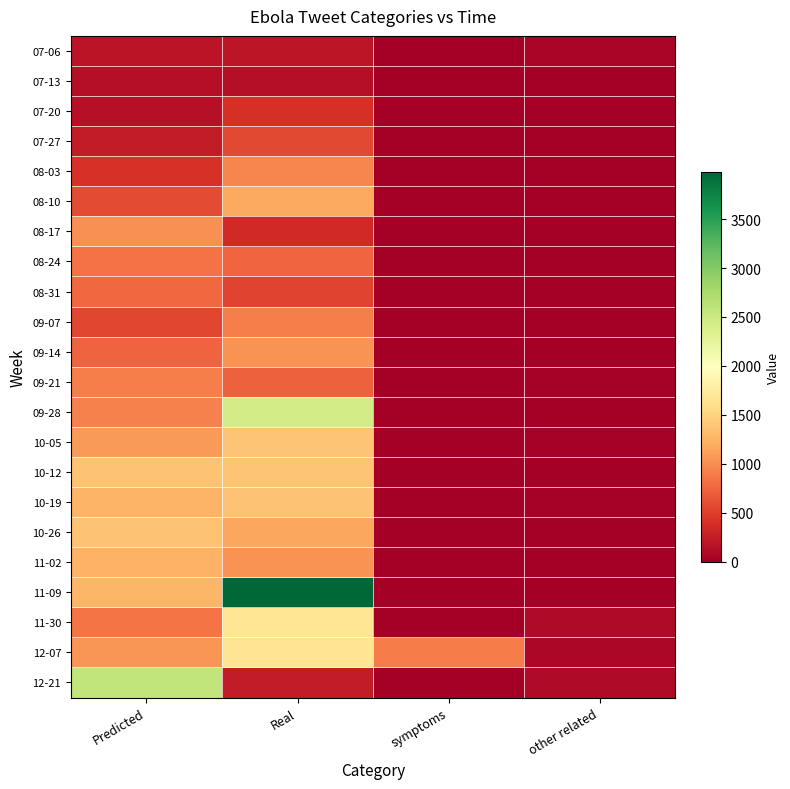

Which label corresponds to the smallest value in the chart?

symptoms